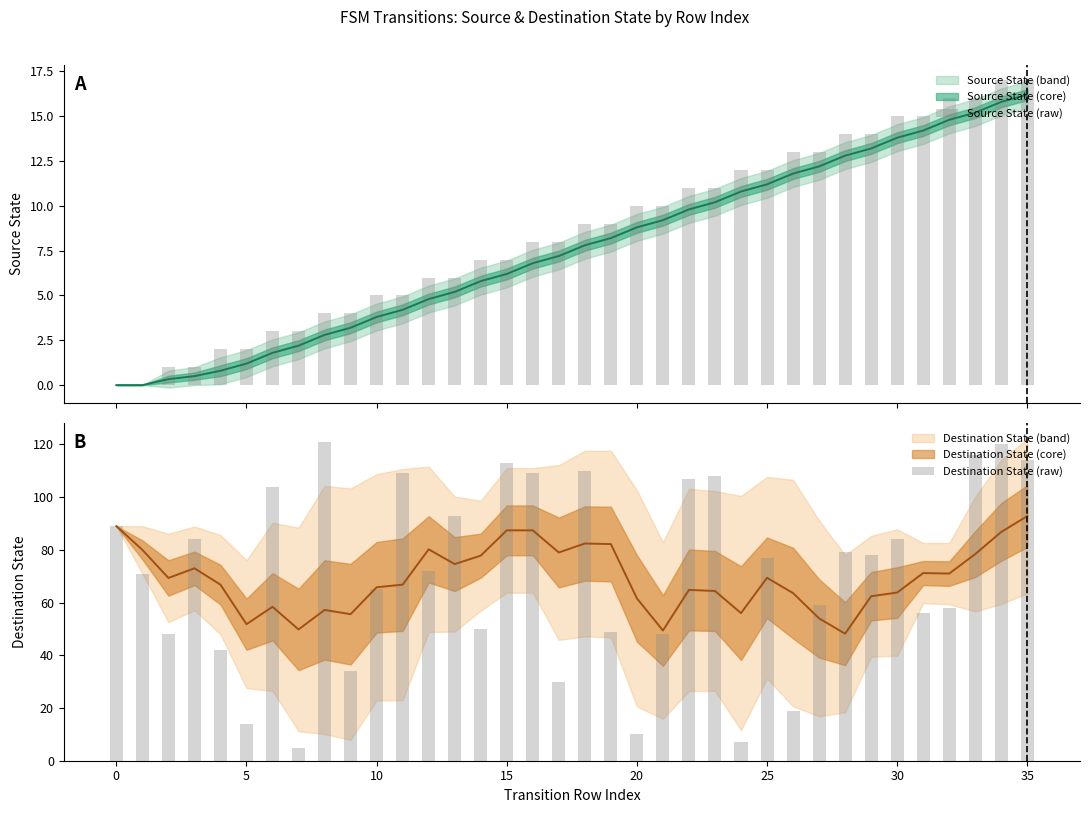

Is it true that Source State (raw) equals 5 at 25?

False